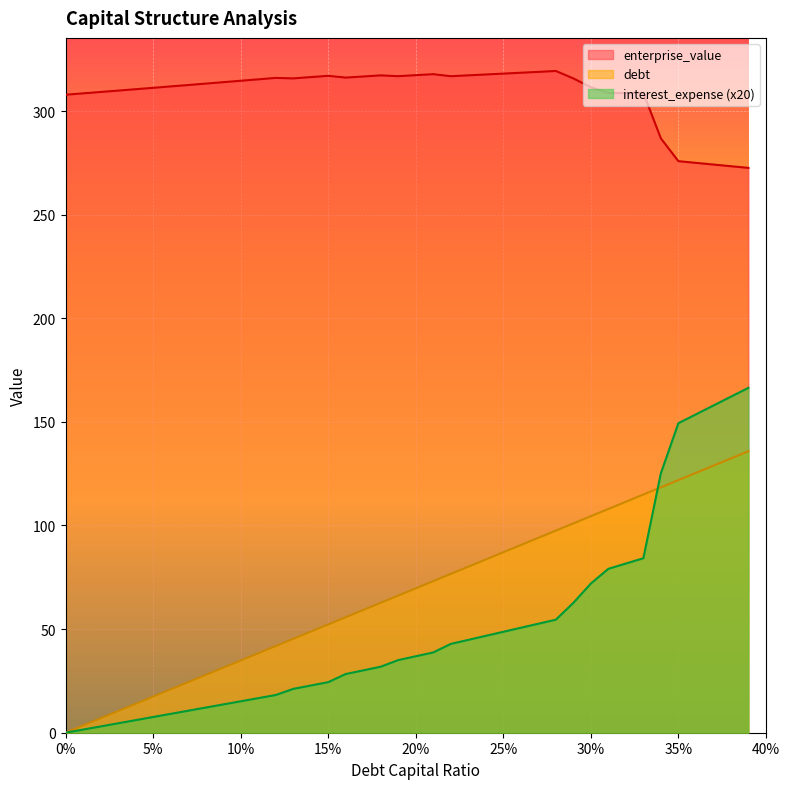

What is the label of the 10th point from the left?

0.09